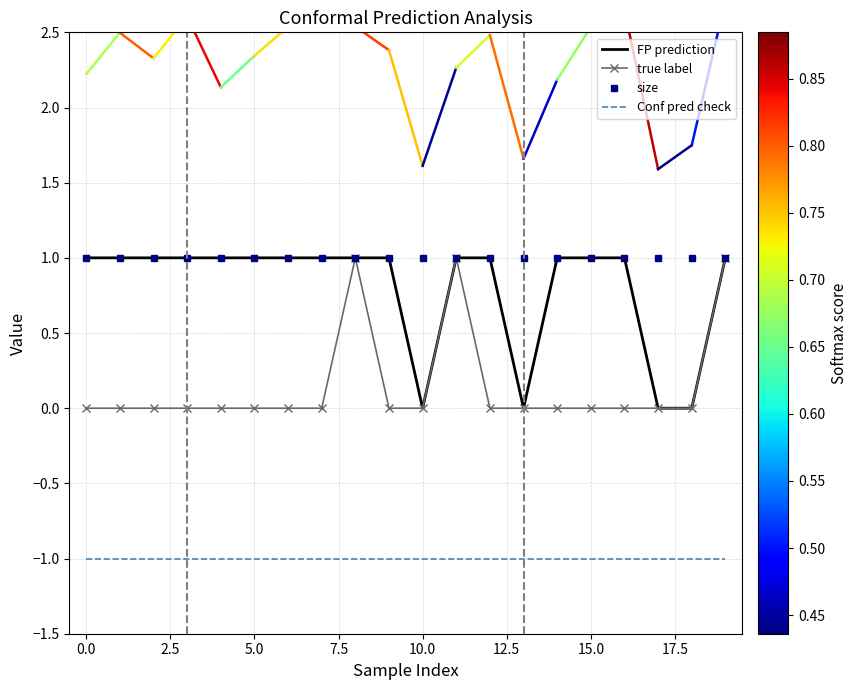

What is the minimum value shown in the chart?

-1